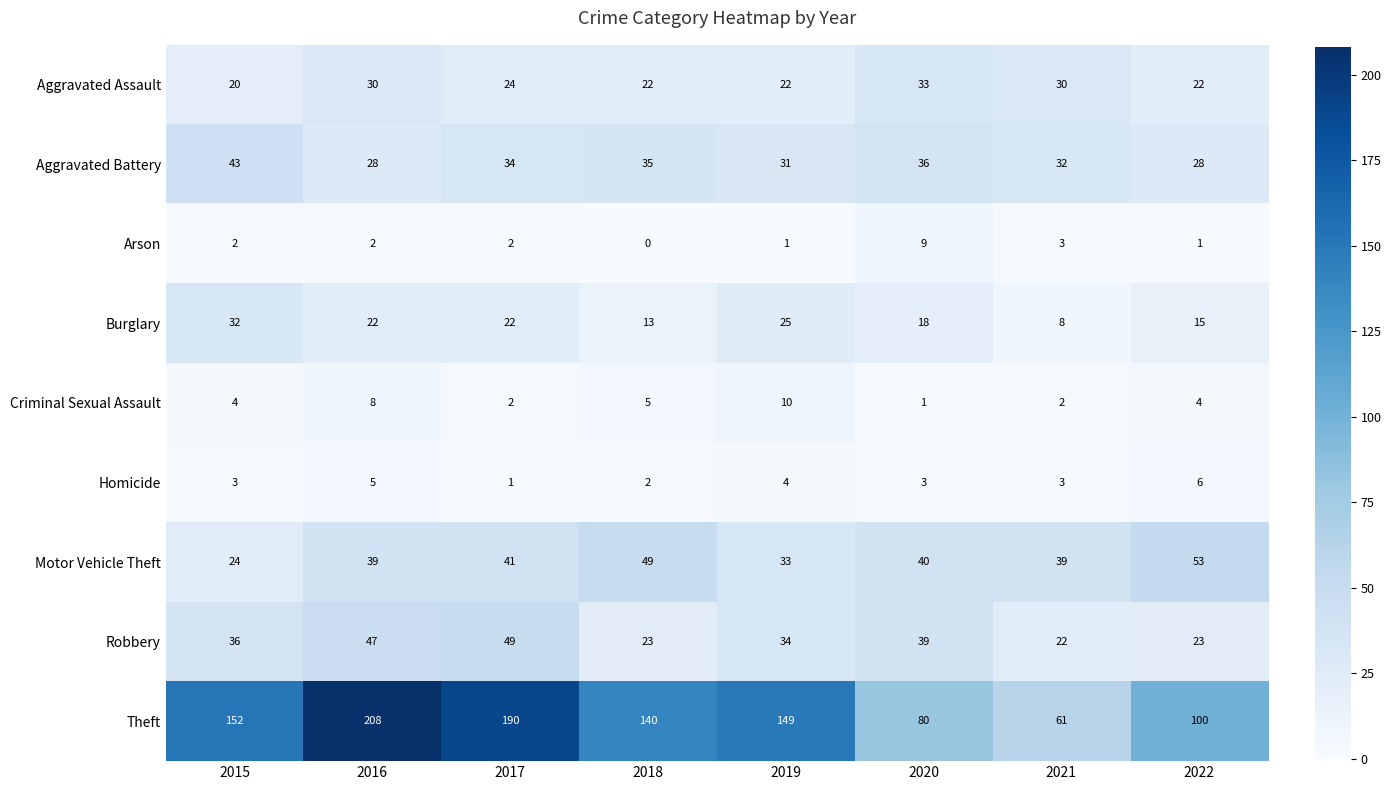

What is the difference between the maximum and minimum values in the Homicide series?

5